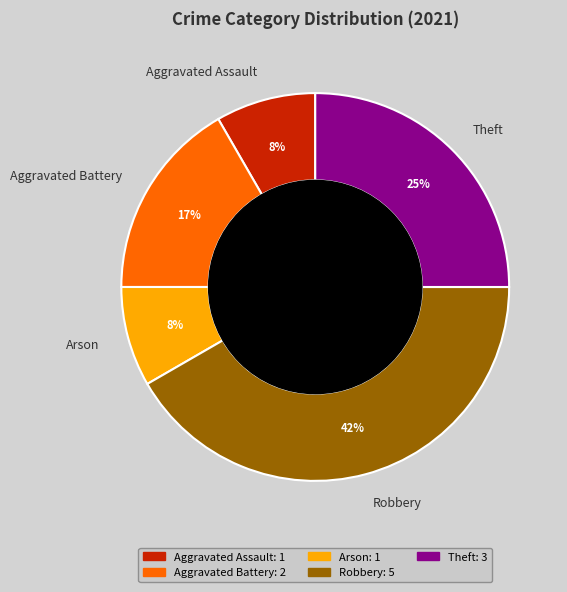

What is the largest slice in the pie chart?

Robbery